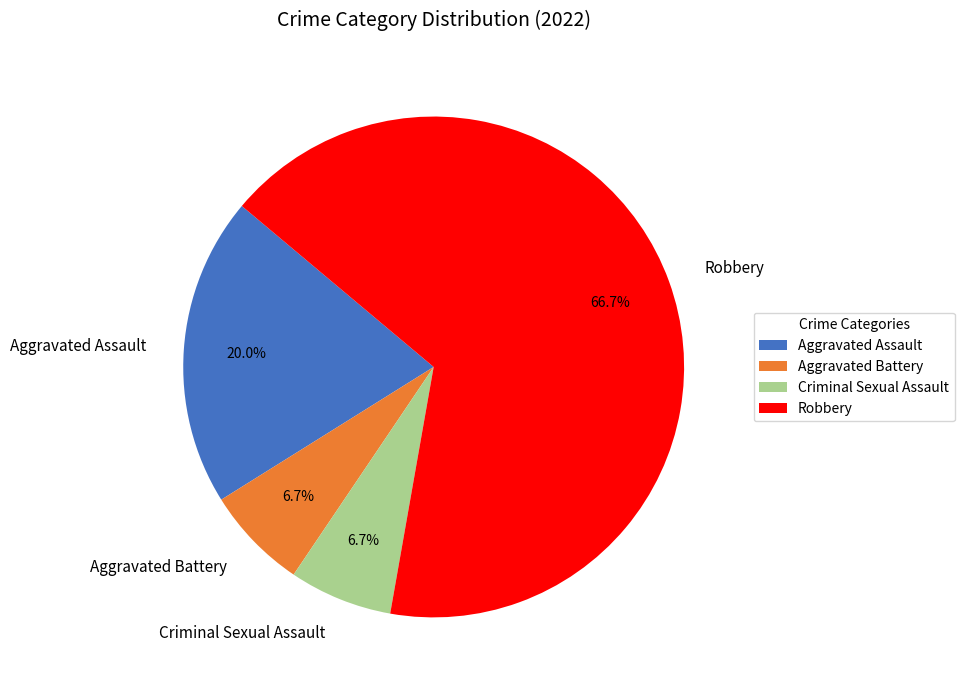

How many segments does this pie chart have?

4